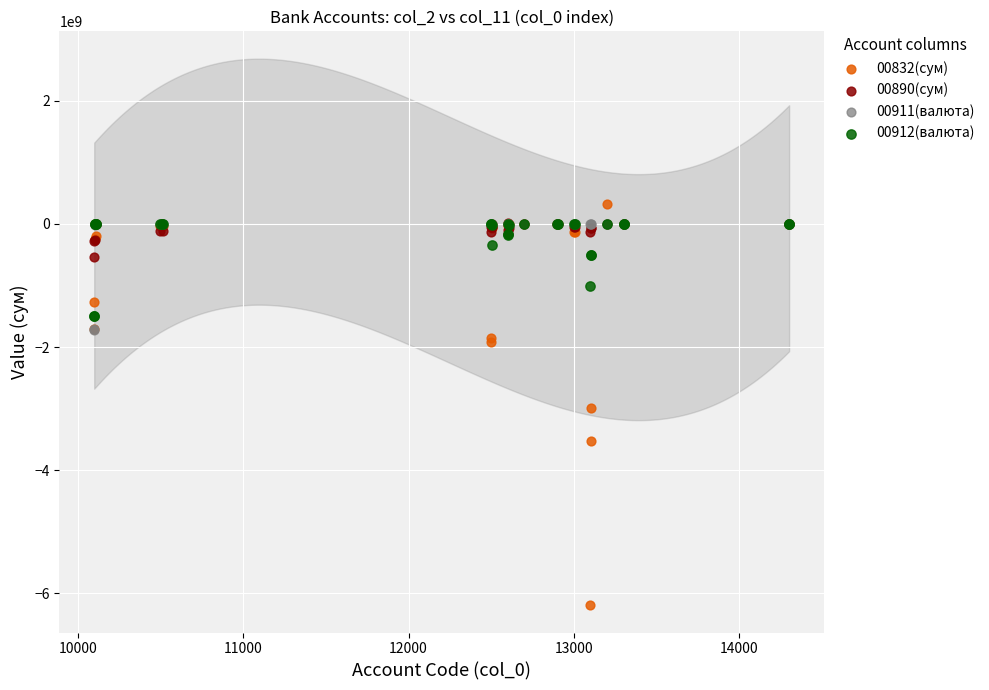

Which series reaches the maximum Y coordinate?

00832(сум)